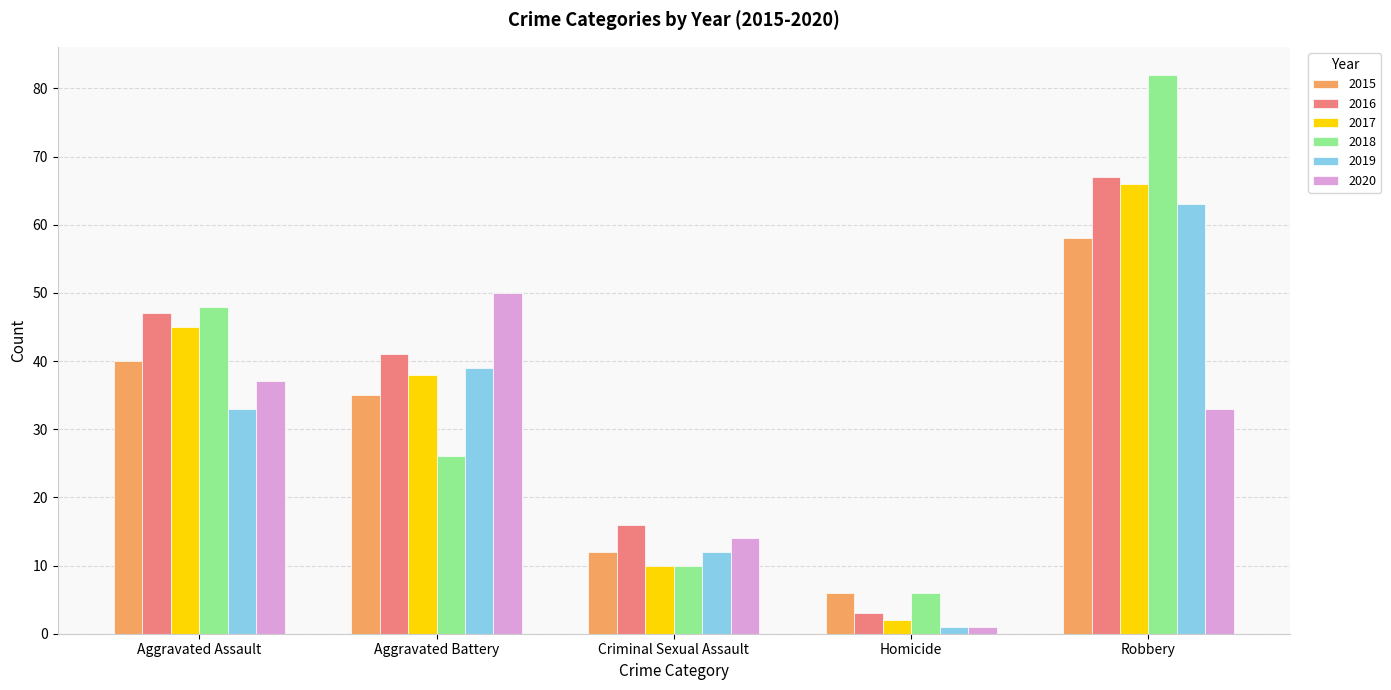

What is the label of the 2nd bar from the right?

Homicide